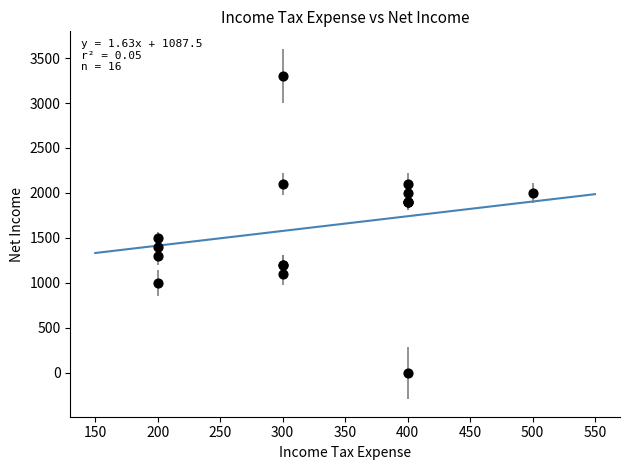

What Y value in the scatter plot is closest to 1650?

1500